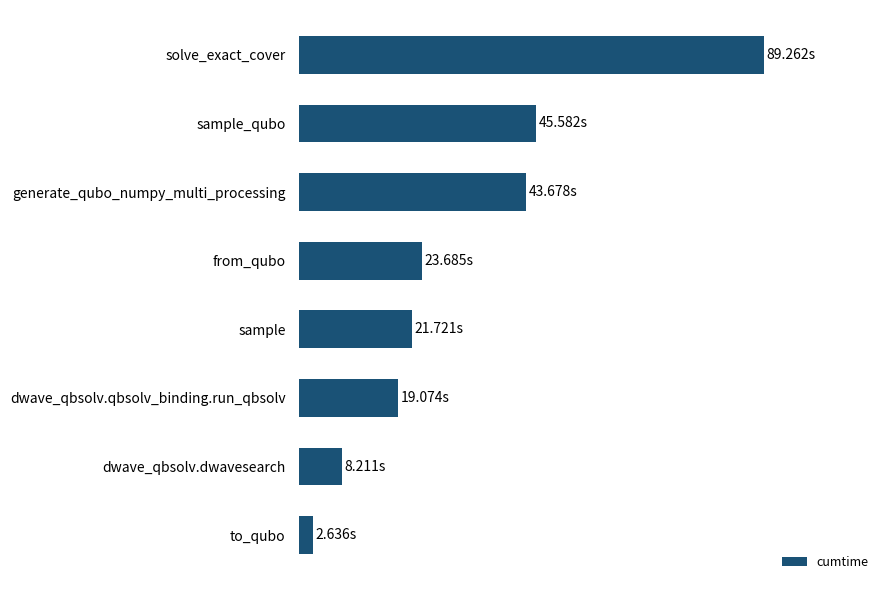

Does the chart contain any negative values?

No